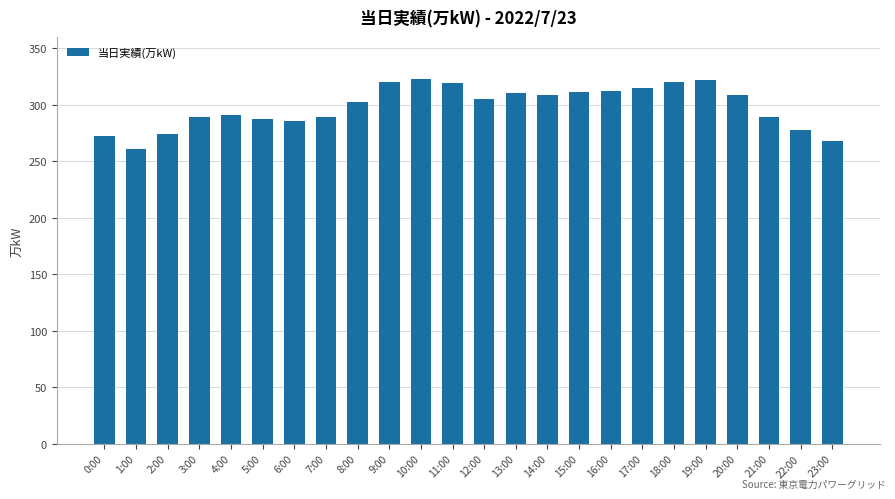

What position from the right is 13:00?

11